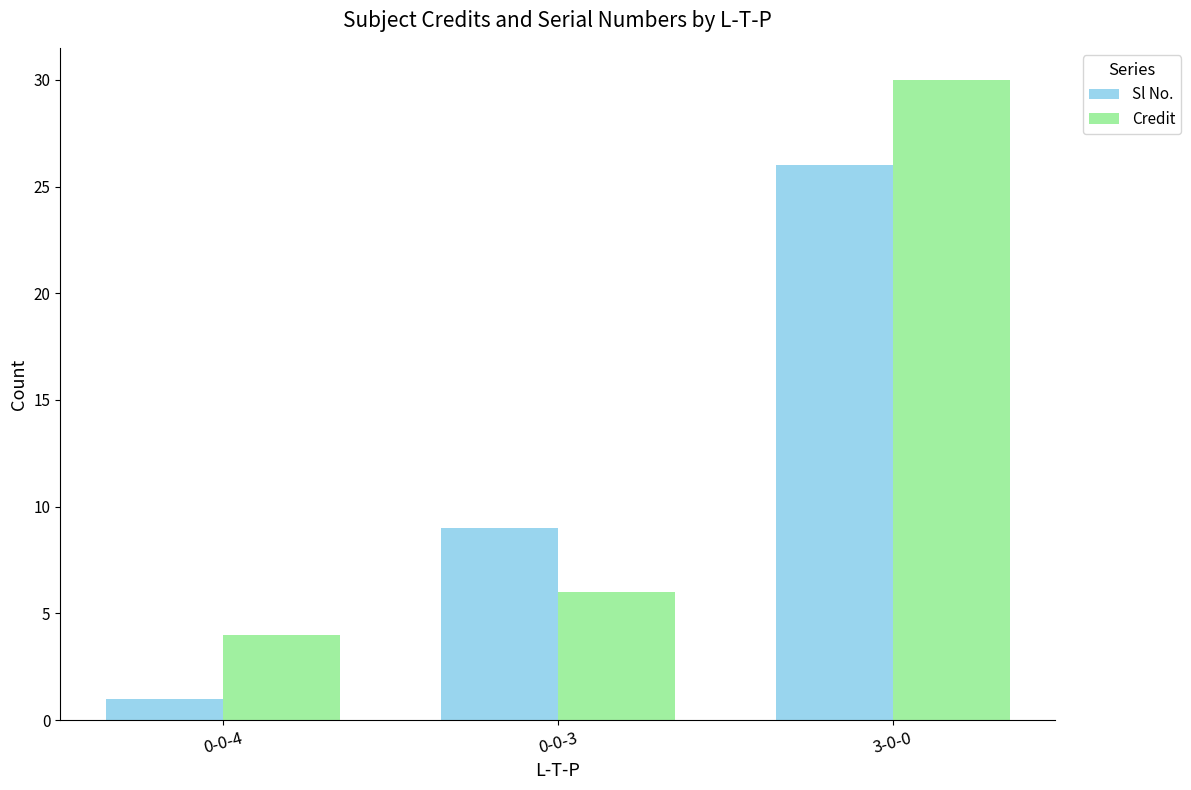

True or false: Credit has a value of 1 at 0-0-4.

False